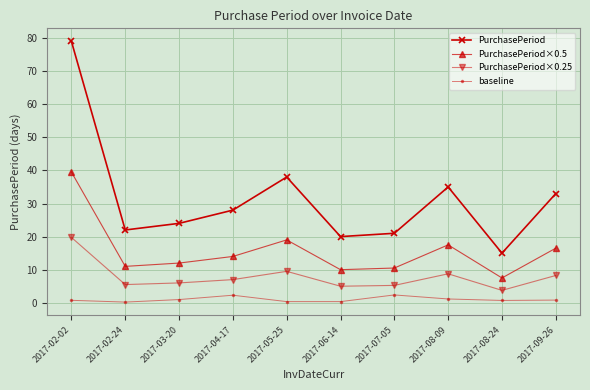

True or false: PurchasePeriod has a value of 19.6 at 2017-09-26.

False